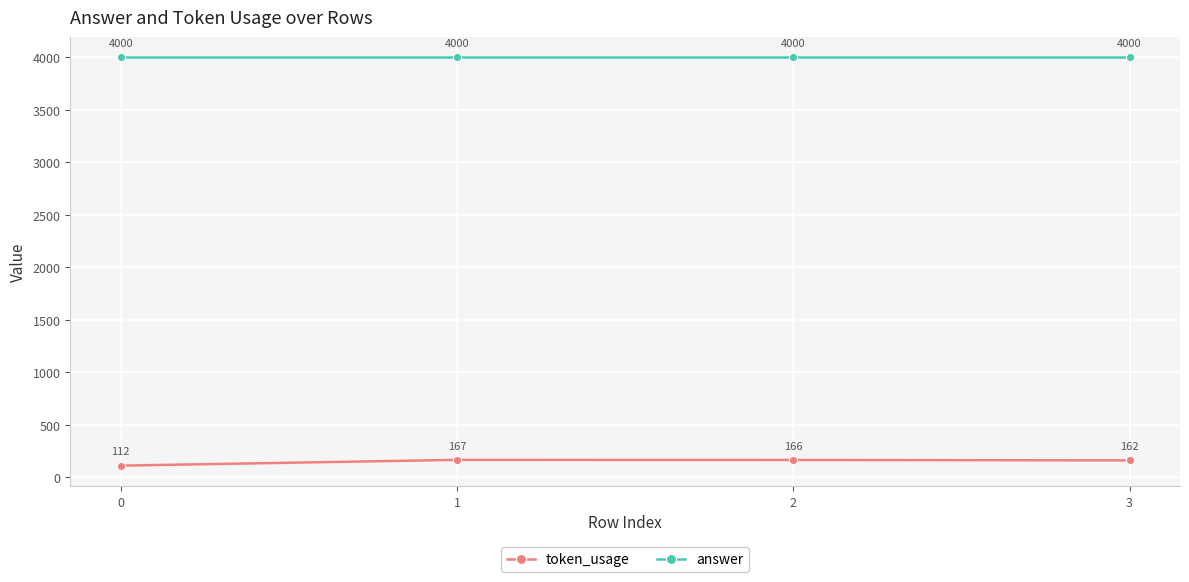

True or false: answer and token_usage cross at least once.

False